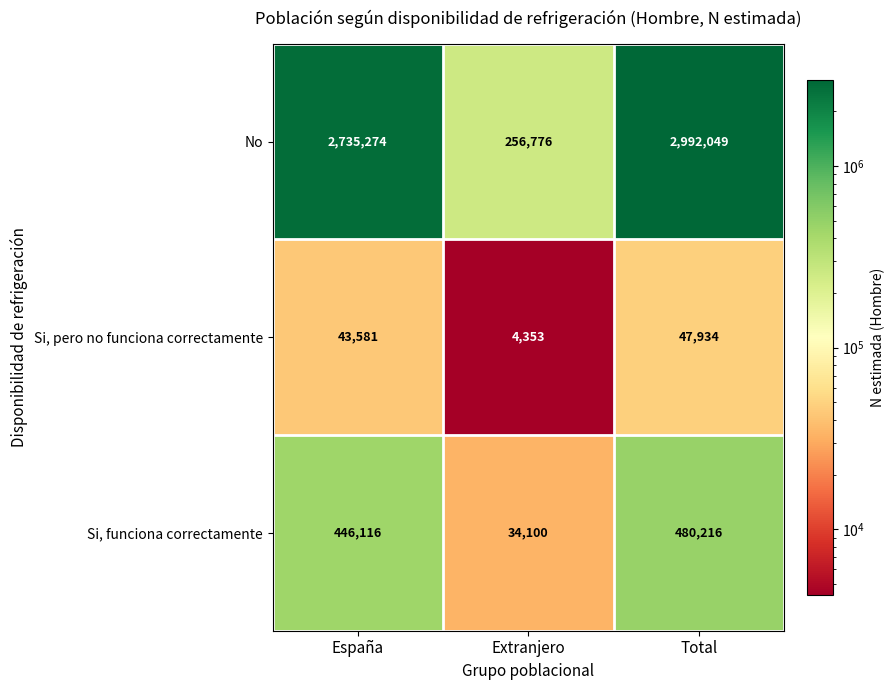

What is the average value of the Si, pero no funciona correctamente series?

31956